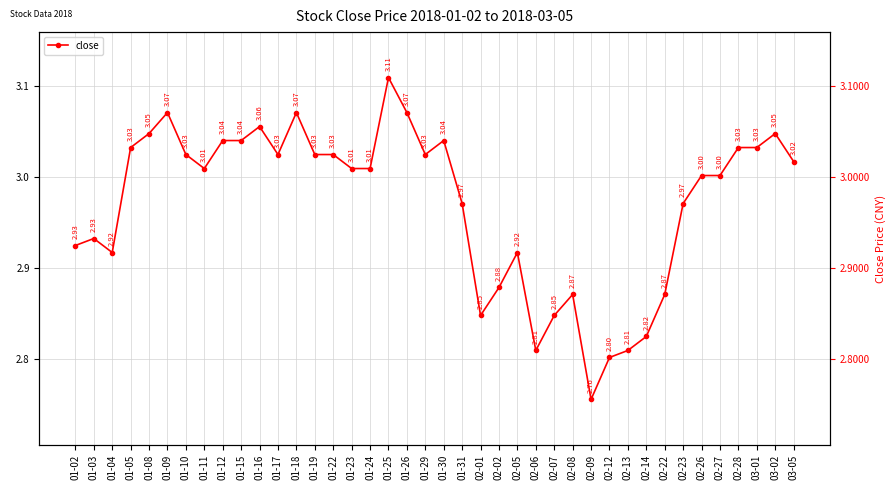

What is the approximate value at 02-12?

2.8